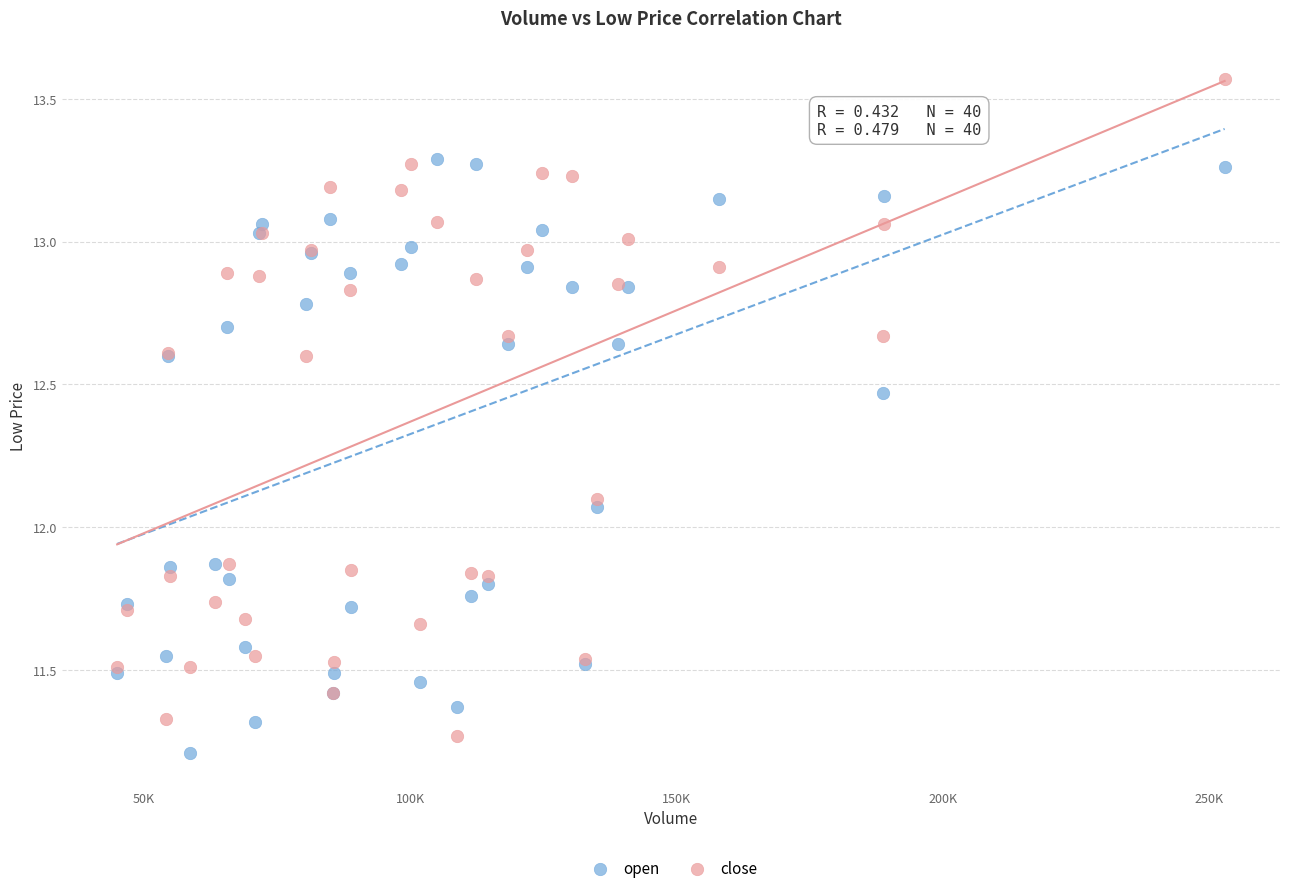

What are all the series names shown in the legend?

open, close